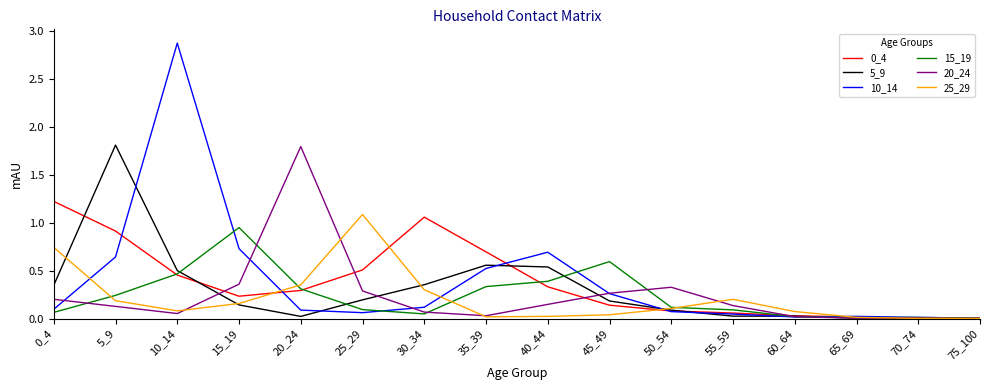

At which label does 25_29 reach its peak?

25_29